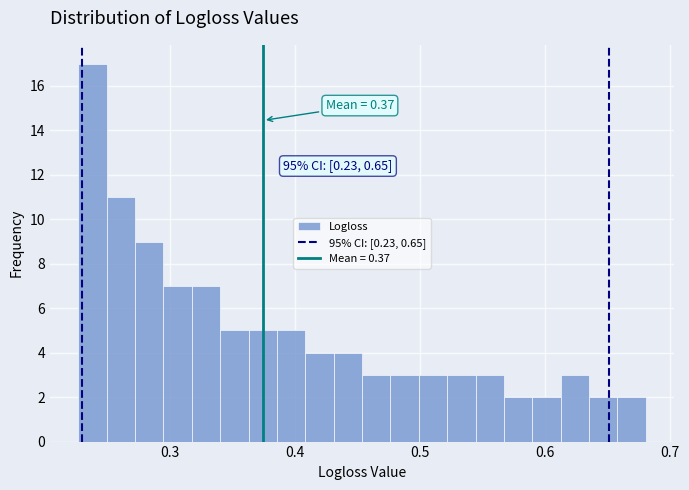

Around what value on the x-axis is the tallest bar? Give the approximate position of its centre, as read against the axis.

0.24